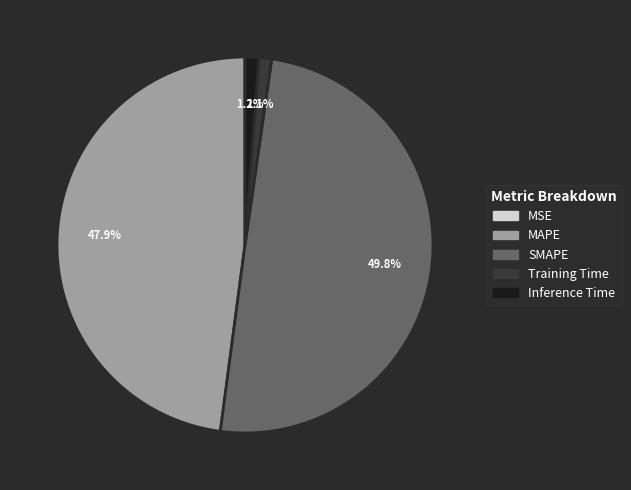

Combined, do SMAPE and MAPE account for over 50%?

Yes